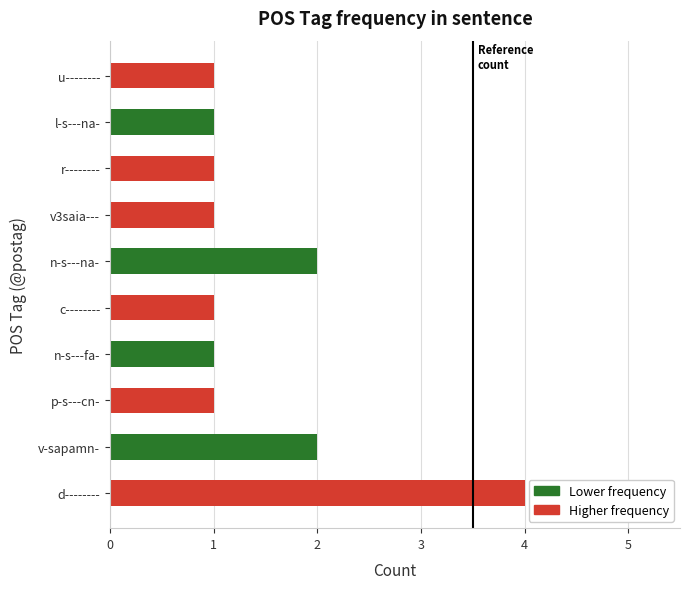

Count the number of values greater than 1.

3